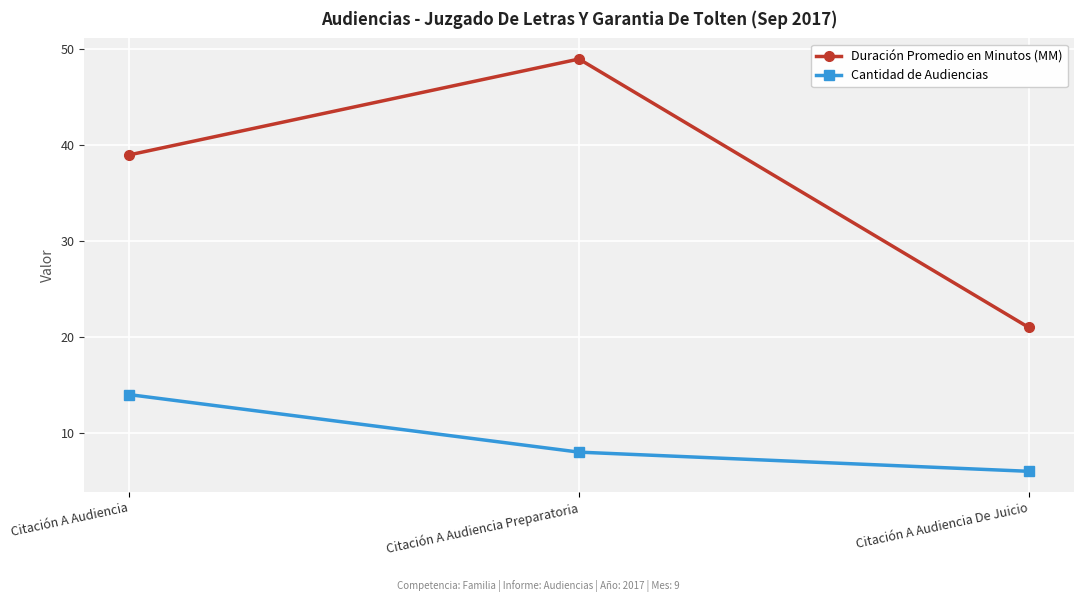

What is the label of the 3rd point from the left?

Citación A Audiencia De Juicio